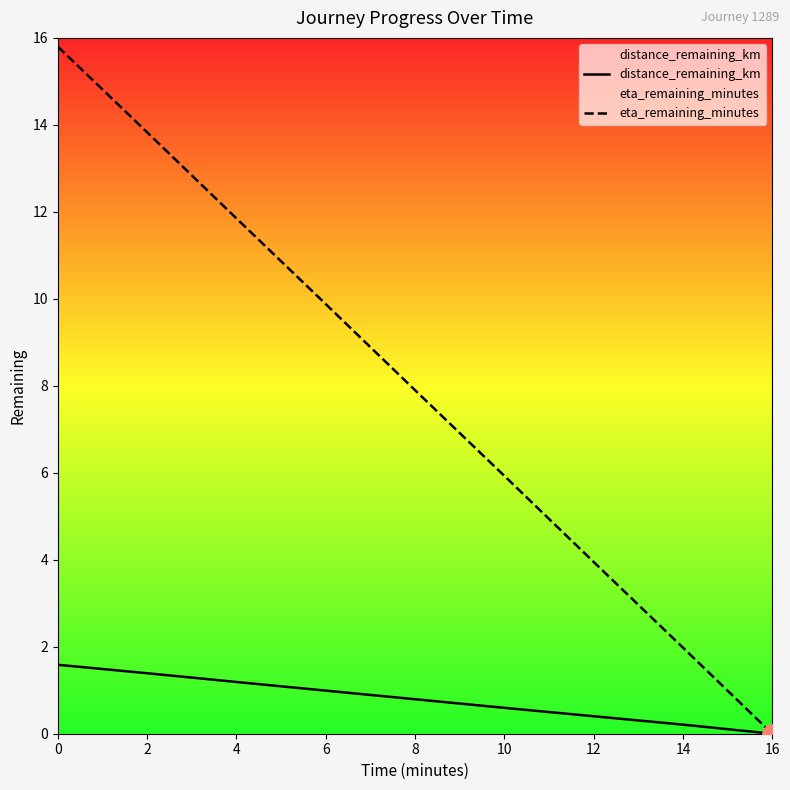

True or false: eta_remaining_minutes has more than 0 points higher than both neighbors.

False